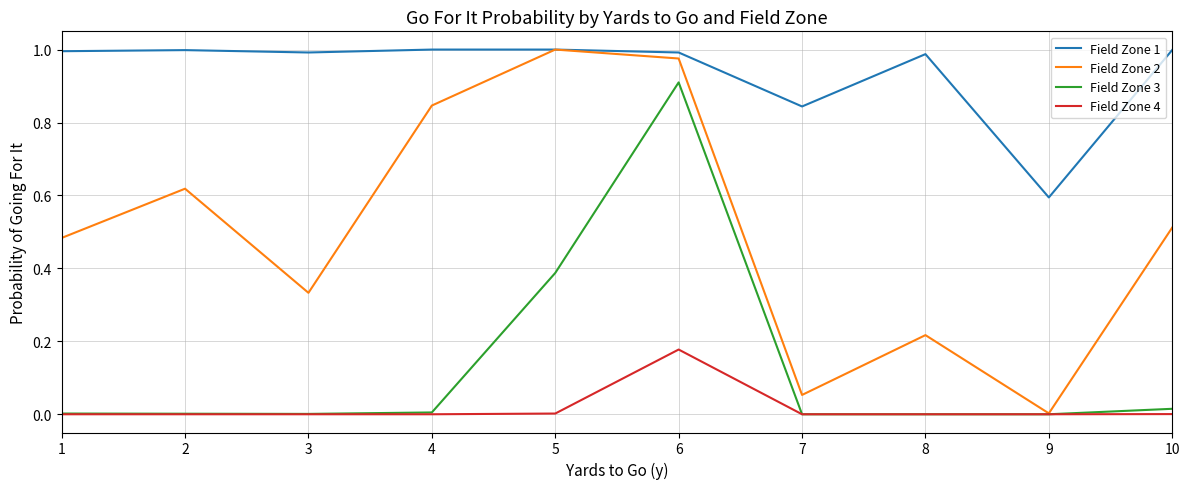

True or false: Field Zone 4 and Field Zone 1 intersect in this chart.

False